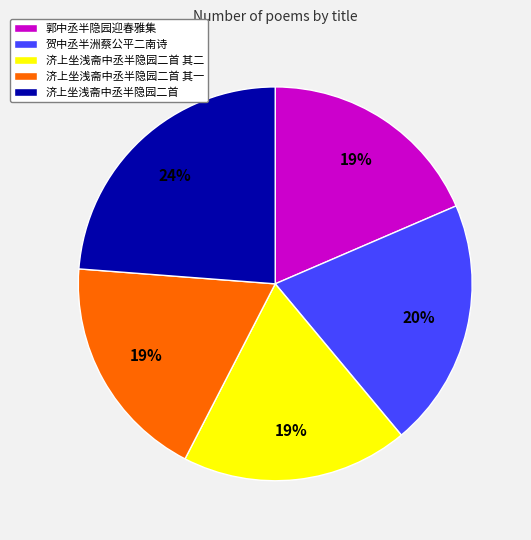

Which category has the biggest portion of the pie?

济上坐浅斋中丞半隐园二首